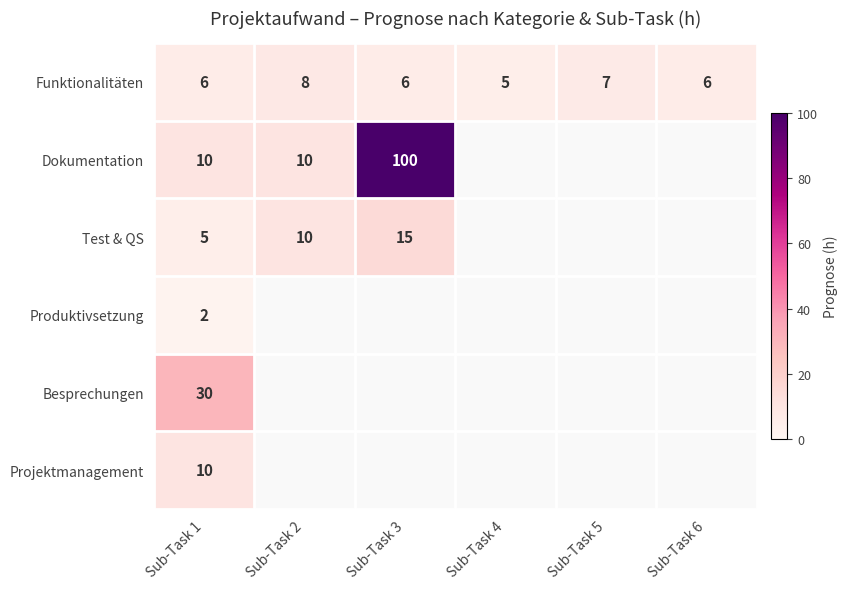

The Produktivsetzung series shows 1 at Sub-Task 1. True or false?

False